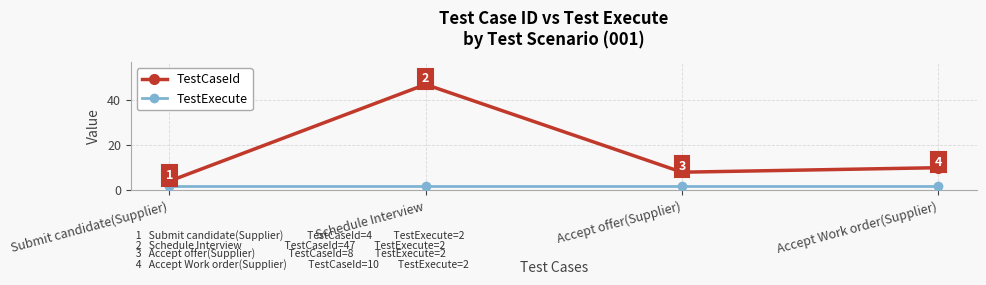

Is the value of TestCaseId at Submit candidate(Supplier) greater than the value of TestExecute at Accept offer(Supplier)?

Yes